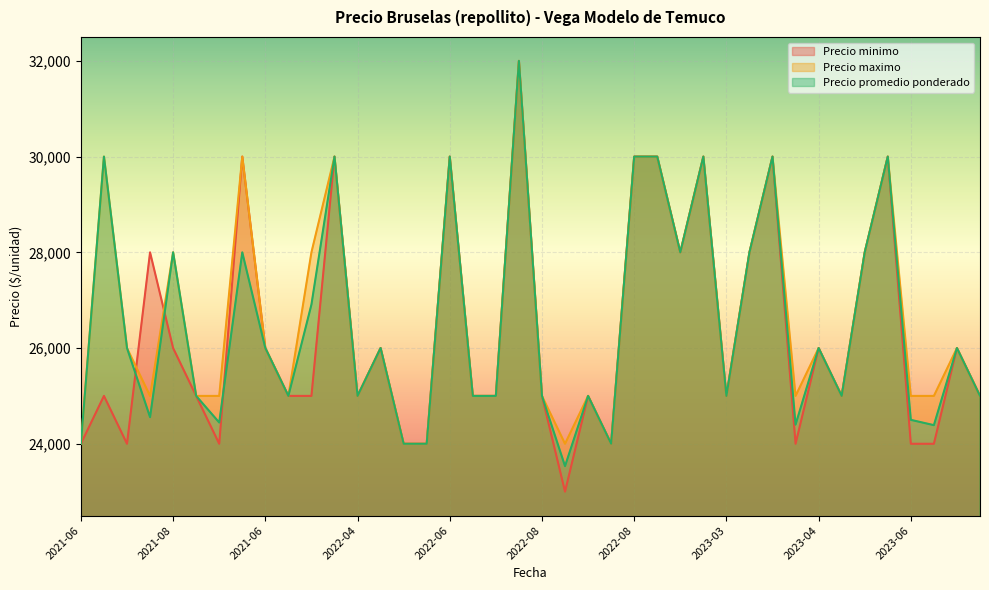

Reading left to right, extract all data points from this chart.

Precio minimo: 24000	25000	24000	28000	26000	25000	24000	30000	26000	25000	25000	30000	25000	26000	24000	24000	30000	25000	25000	32000	25000	23000	25000	24000	30000	30000	28000	30000	25000	28000	30000	24000	26000	25000	28000	30000	24000	24000	26000	25000
Precio maximo: 24000	30000	26000	25000	28000	25000	25000	30000	26000	25000	28000	30000	25000	26000	24000	24000	30000	25000	25000	32000	25000	24000	25000	24000	30000	30000	28000	30000	25000	28000	30000	25000	26000	25000	28000	30000	25000	25000	26000	25000
Precio promedio ponderado: 24000	30000	26000	24556	28000	25000	24444	28000	26000	25000	26909	30000	25000	26000	24000	24000	30000	25000	25000	32000	25000	23533	25000	24000	30000	30000	28000	30000	25000	28000	30000	24400	26000	25000	28000	30000	24500	24389	26000	25000